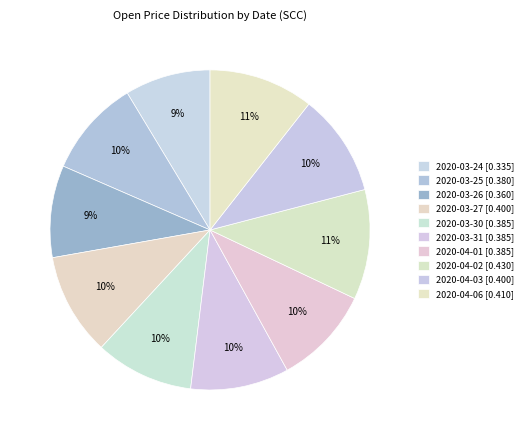

True or false: 2020-04-03 accounts for 10% of the total.

True